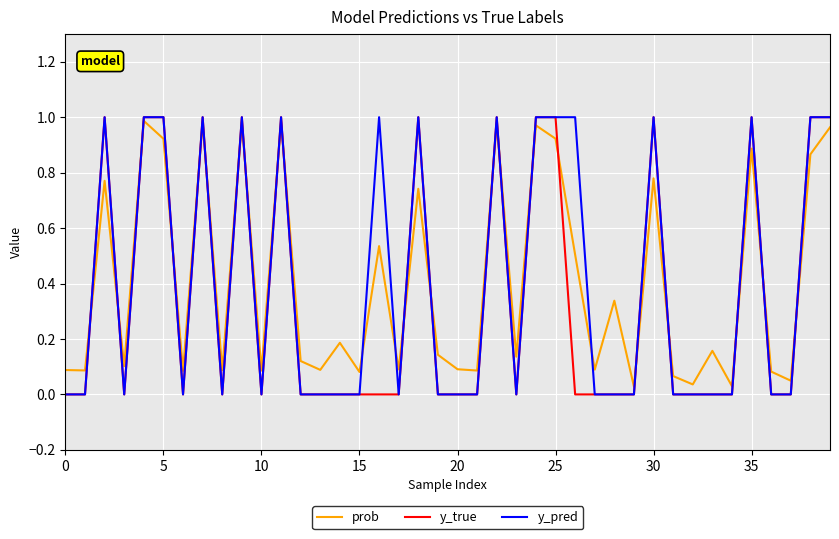

True or false: y_true has a value of -0.6 at 0.

False